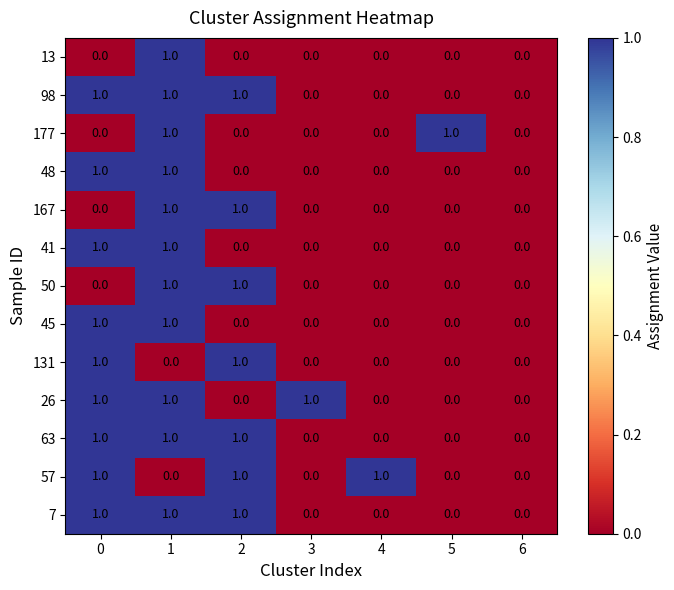

Is it true that 57 equals 1 at 2?

True